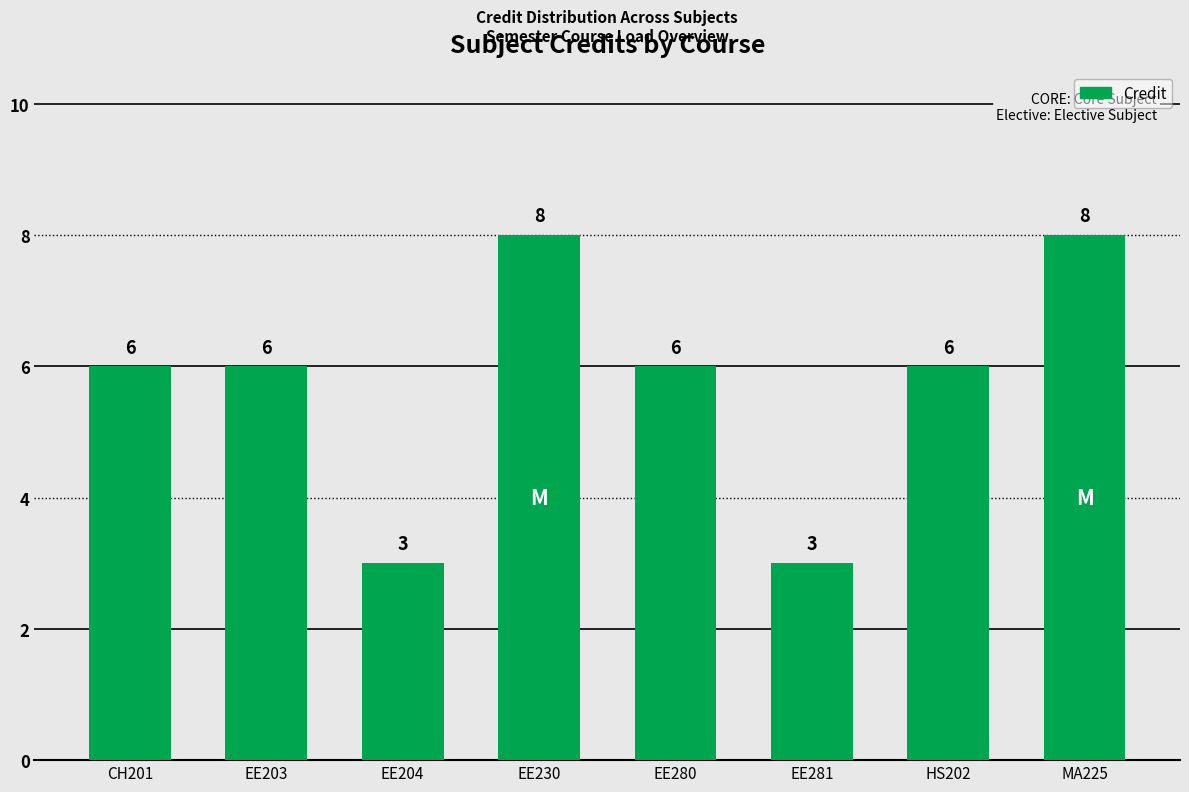

Which has a higher value, EE230 or EE204?

EE230